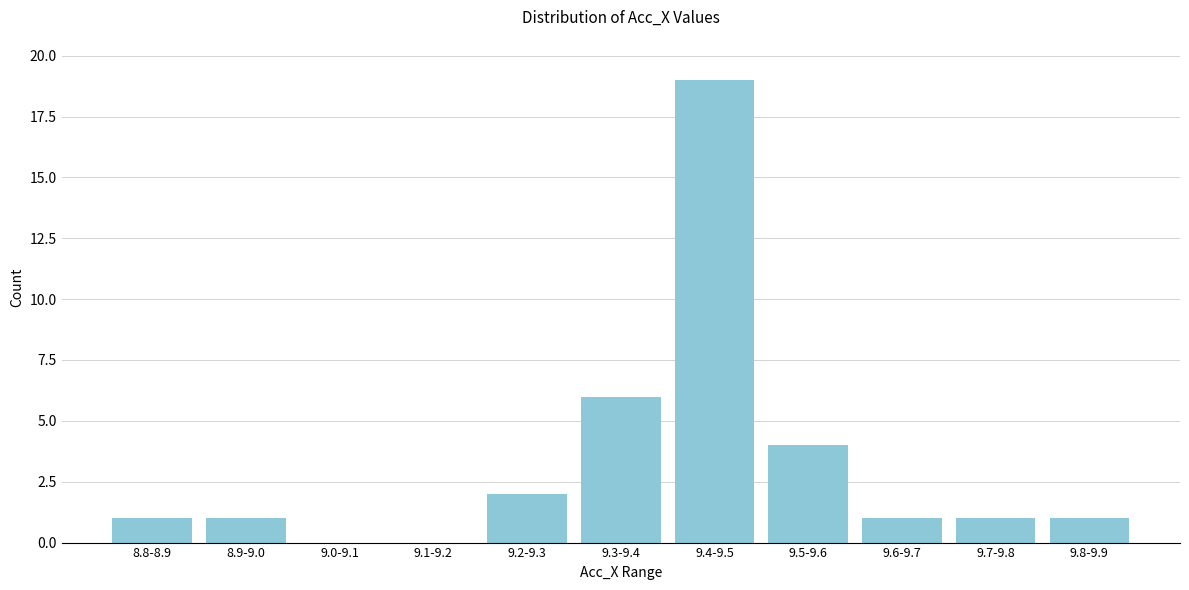

Reading right to left, transcribe all the data shown in this chart.

9.8-9.9=1	9.7-9.8=1	9.6-9.7=1	9.5-9.6=4	9.4-9.5=19	9.3-9.4=6	9.2-9.3=2	9.1-9.2=0	9.0-9.1=0	8.9-9.0=1	8.8-8.9=1